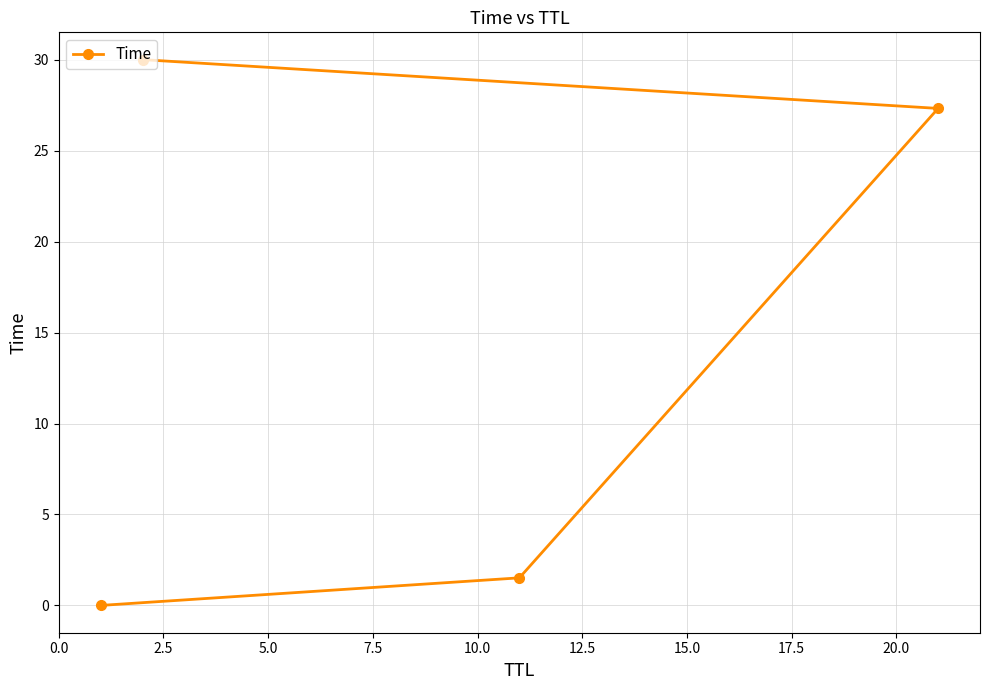

What is the maximum value shown in the chart?

30.0